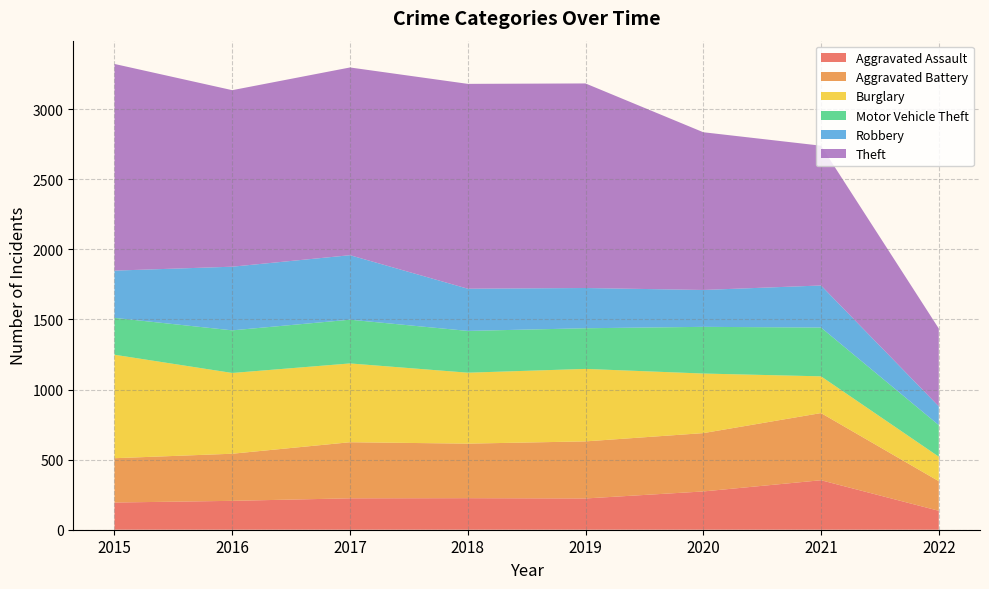

Reading left to right, extract all data points from this chart.

Aggravated Assault: 194	206	224	225	223	273	353	135
Aggravated Battery: 316	336	400	389	407	416	479	211
Burglary: 738	576	562	506	517	425	262	175
Motor Vehicle Theft: 263	304	312	298	290	333	348	225
Robbery: 337	454	460	301	287	263	300	134
Theft: 1474	1259	1339	1461	1459	1125	997	555